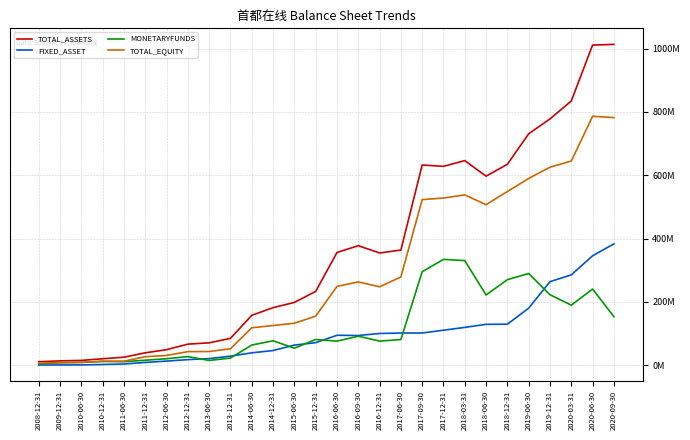

Does the chart have visible grid lines?

Yes